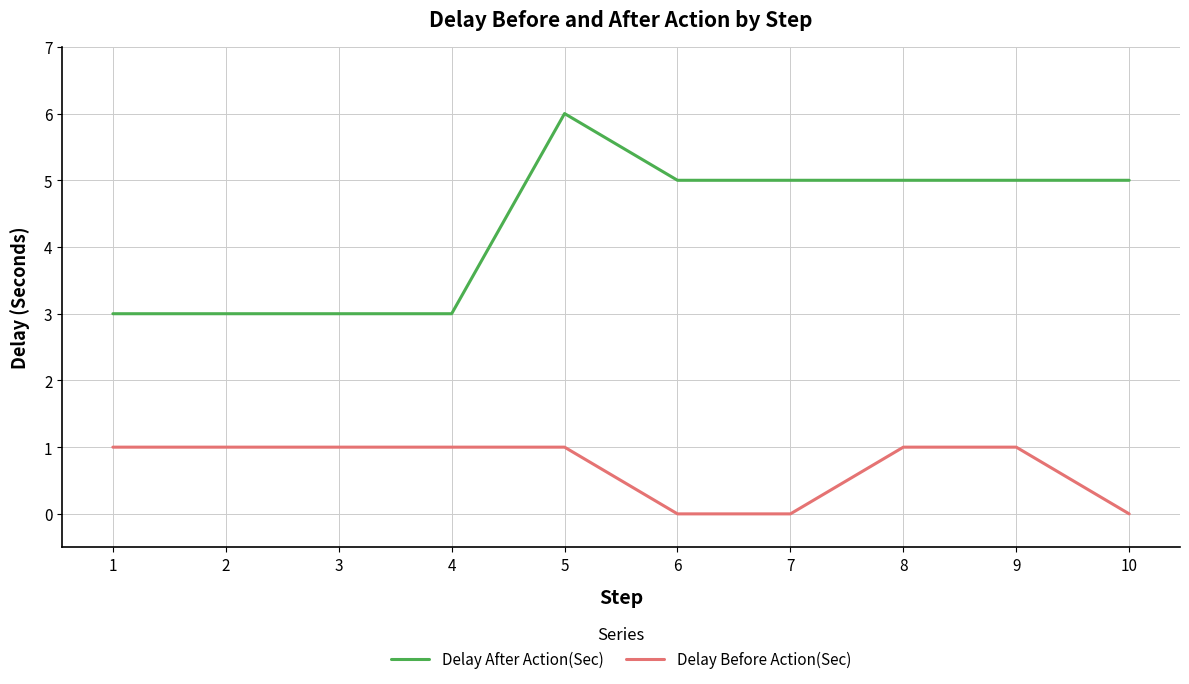

Read the Delay After Action(Sec) value at 2.

3